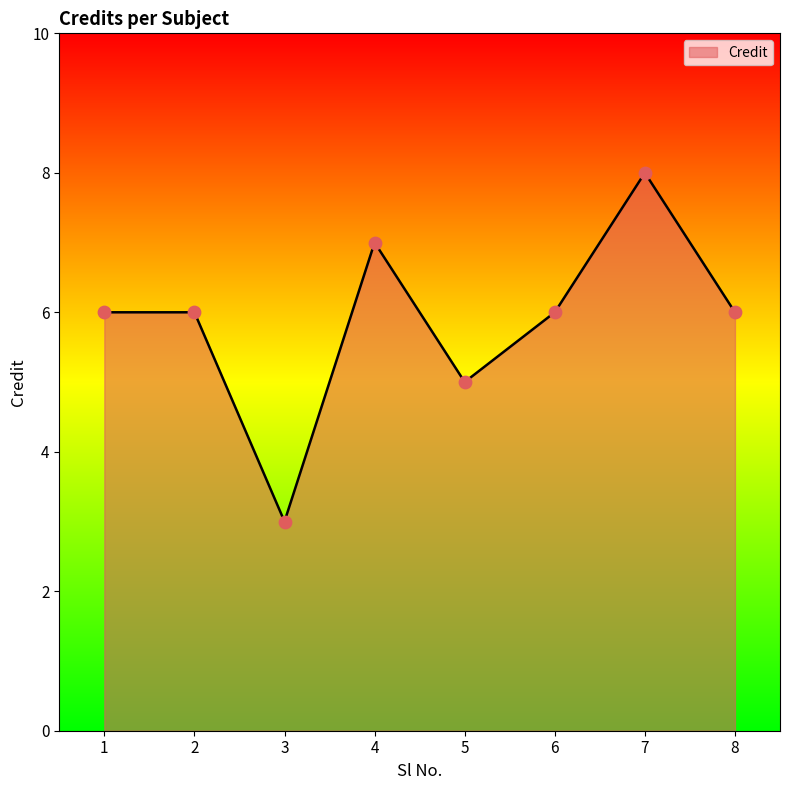

Between 4 and 3, which is larger?

4